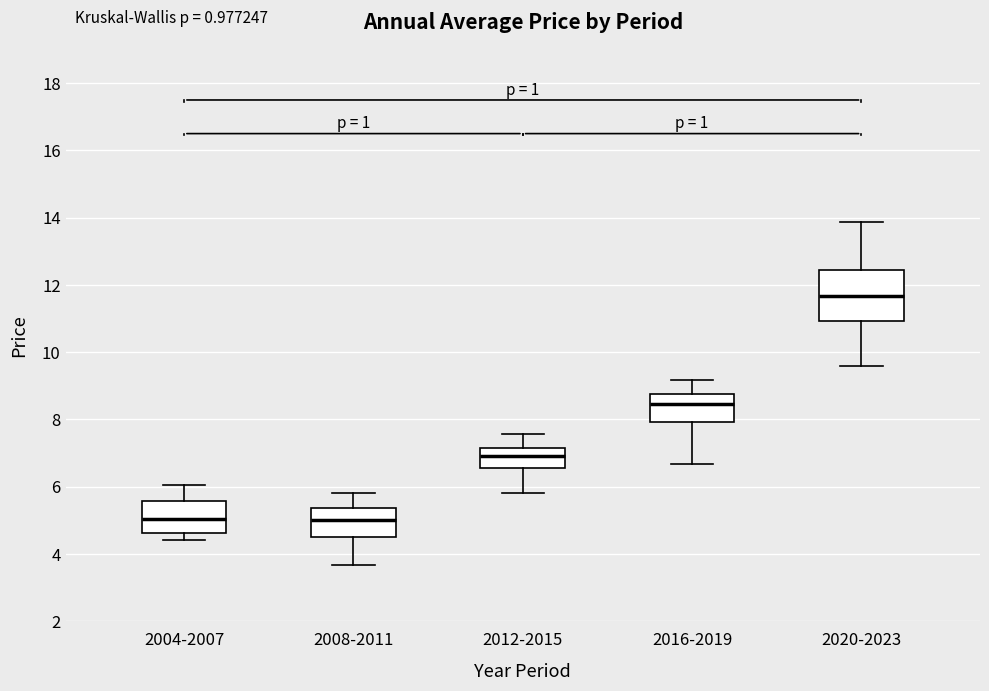

Reading left to right, read every box against the y-axis: the position of its median line, the range the box covers, and the ends of its whiskers. The values are not printed on the chart, so give them approximately, as read against the axis.

2004-2007: median 5.0, box 4.6 to 5.6, whiskers 4.4 to 6.0
2008-2011: median 5.0, box 4.4 to 5.4, whiskers 3.6 to 5.8
2012-2015: median 7.0, box 6.6 to 7.2, whiskers 5.8 to 7.6
2016-2019: median 8.4, box 8.0 to 8.8, whiskers 6.6 to 9.2
2020-2023: median 11.6, box 11.0 to 12.4, whiskers 9.6 to 13.8